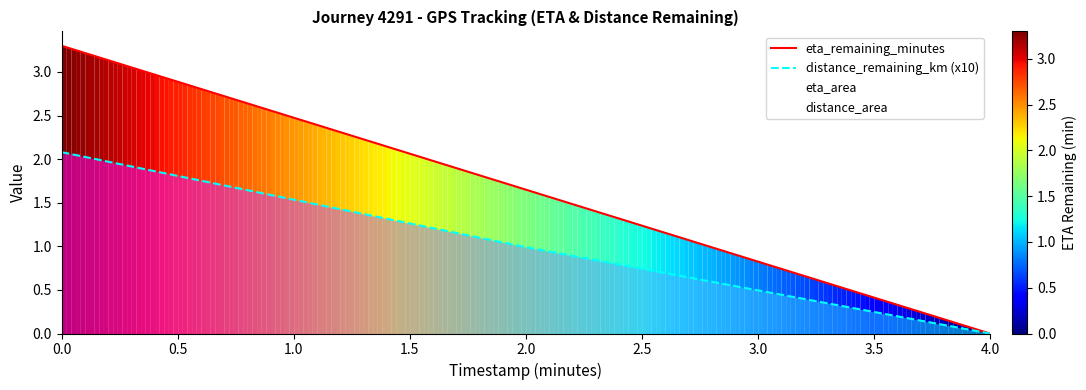

List the labels in order of distance_remaining_km (x10) value, largest first.

0.0, 2.0, 4.0